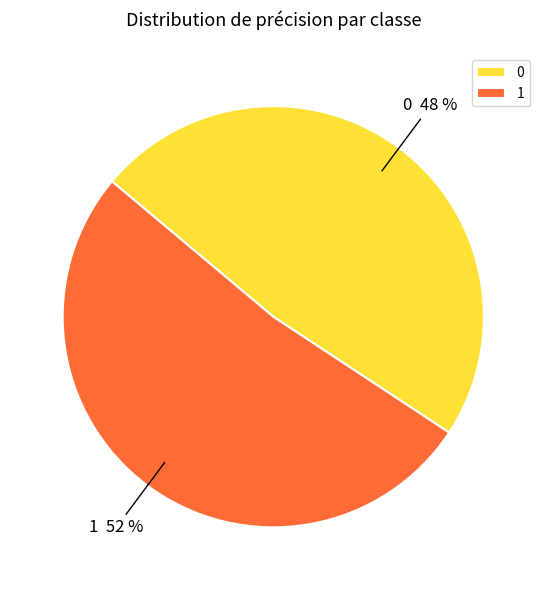

Do 1 and 0 together represent more than half of the pie?

Yes